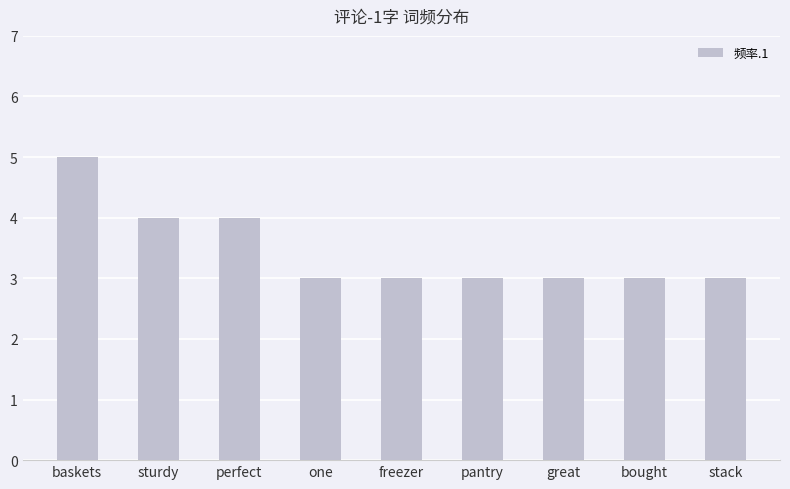

Count the values in the range 3 to 4.

8